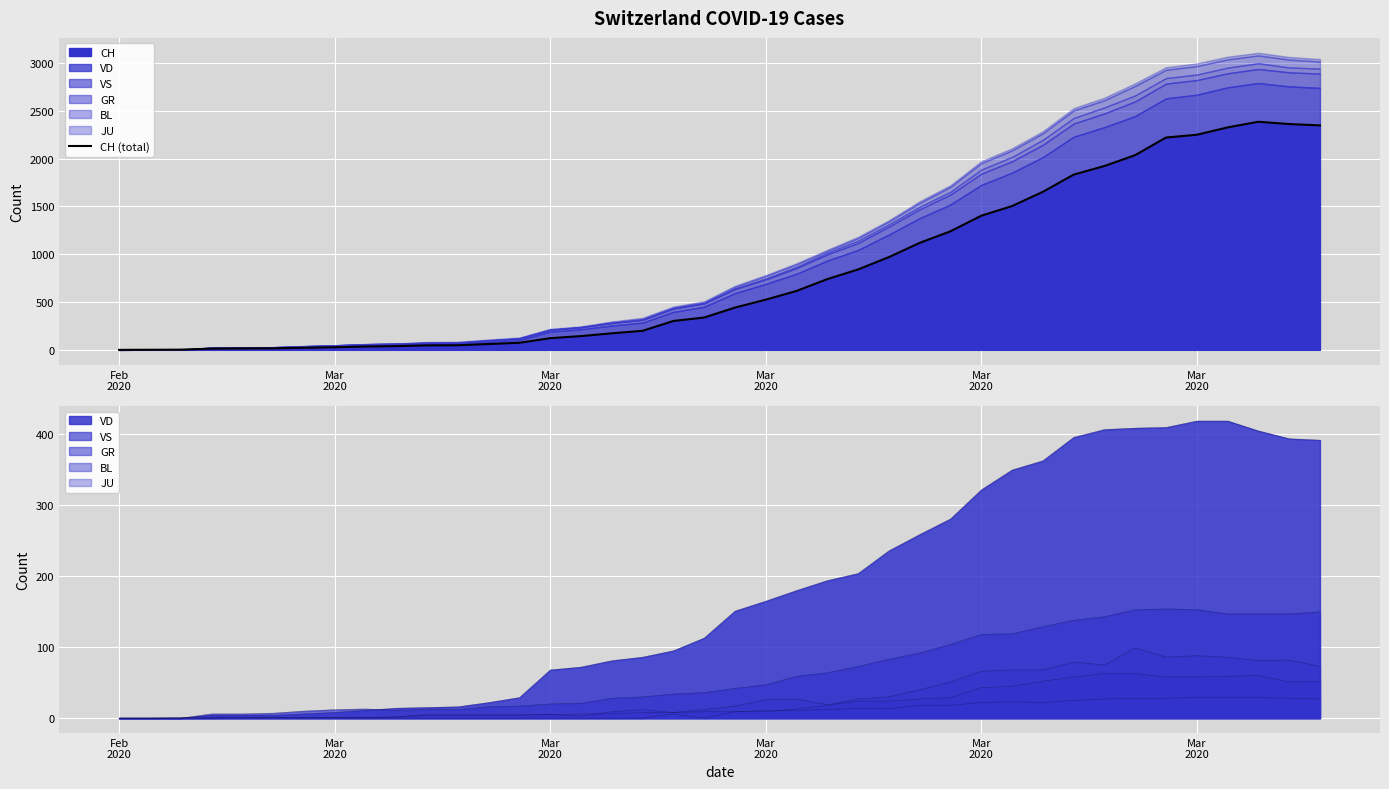

How many points are higher than both their immediate neighbors (excluding endpoints)?

1